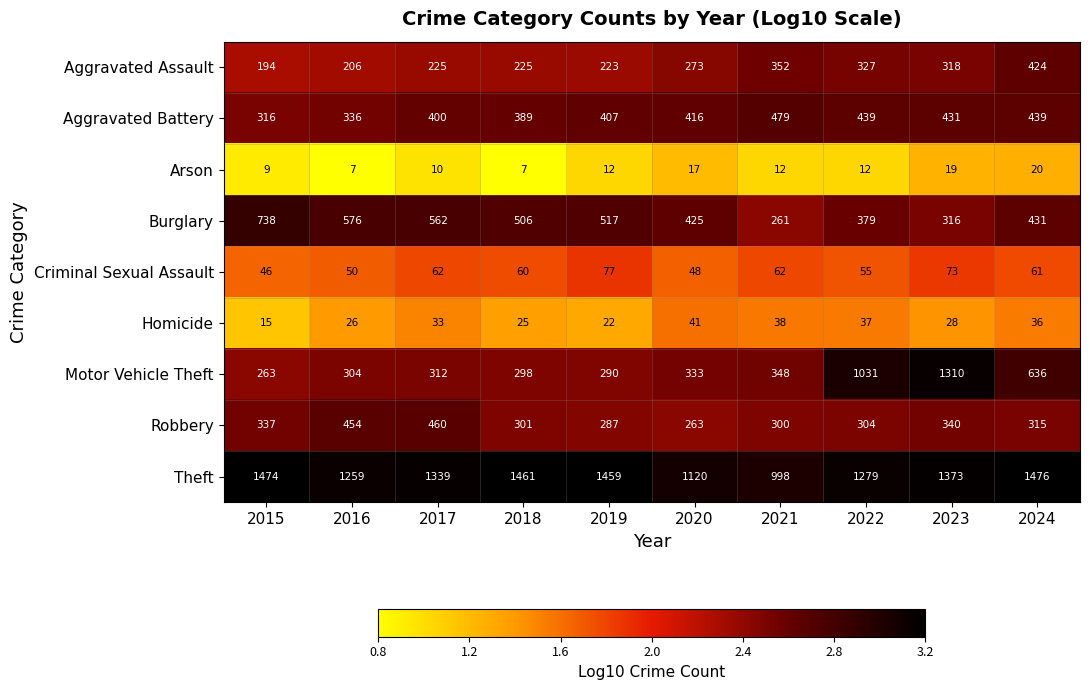

What is the total value across all series at 2018?

3272